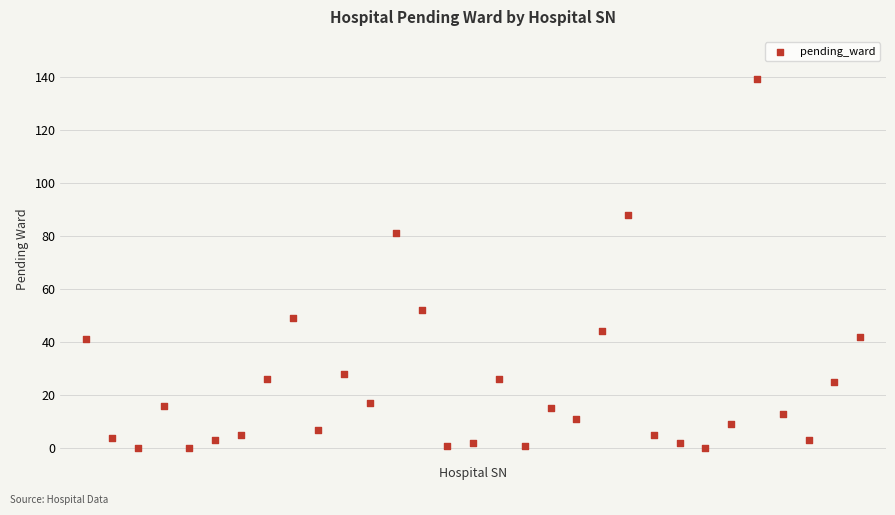

What Y value in the scatter plot is closest to 69?

81